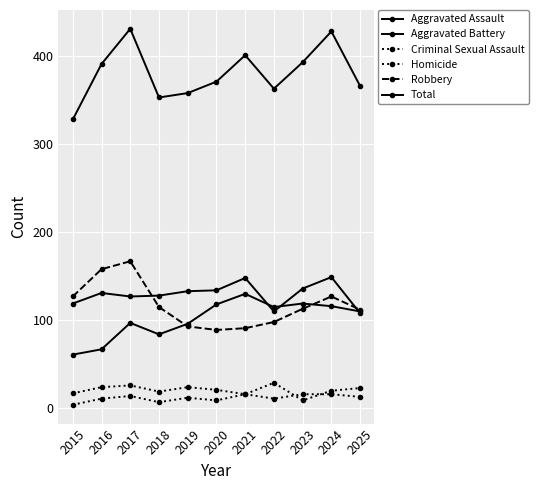

At which label is Robbery closest to 128?

2015